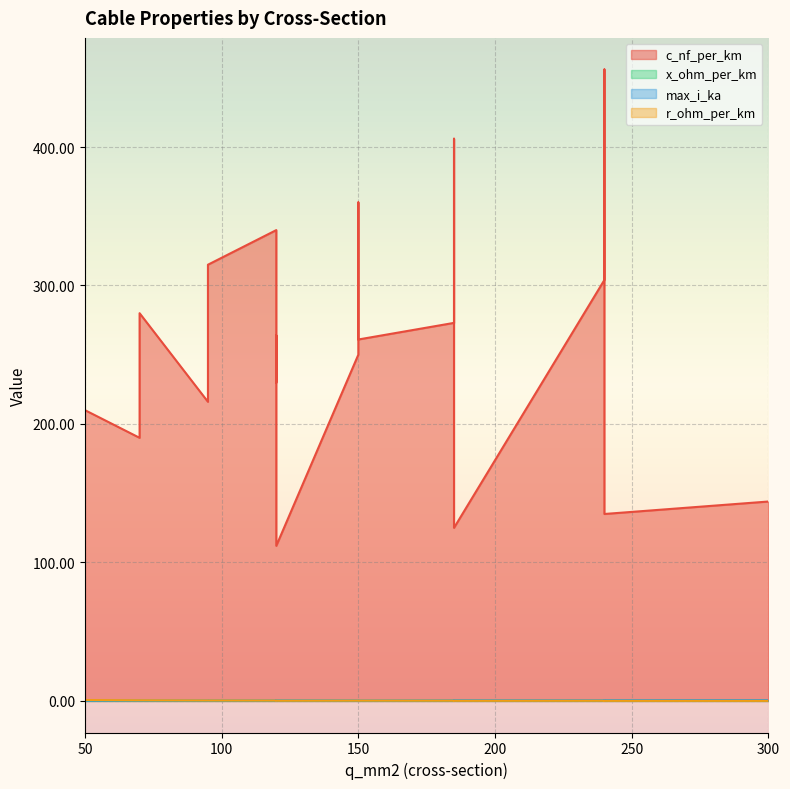

True or false: x_ohm_per_km has a value of 0.1 at 150.

False